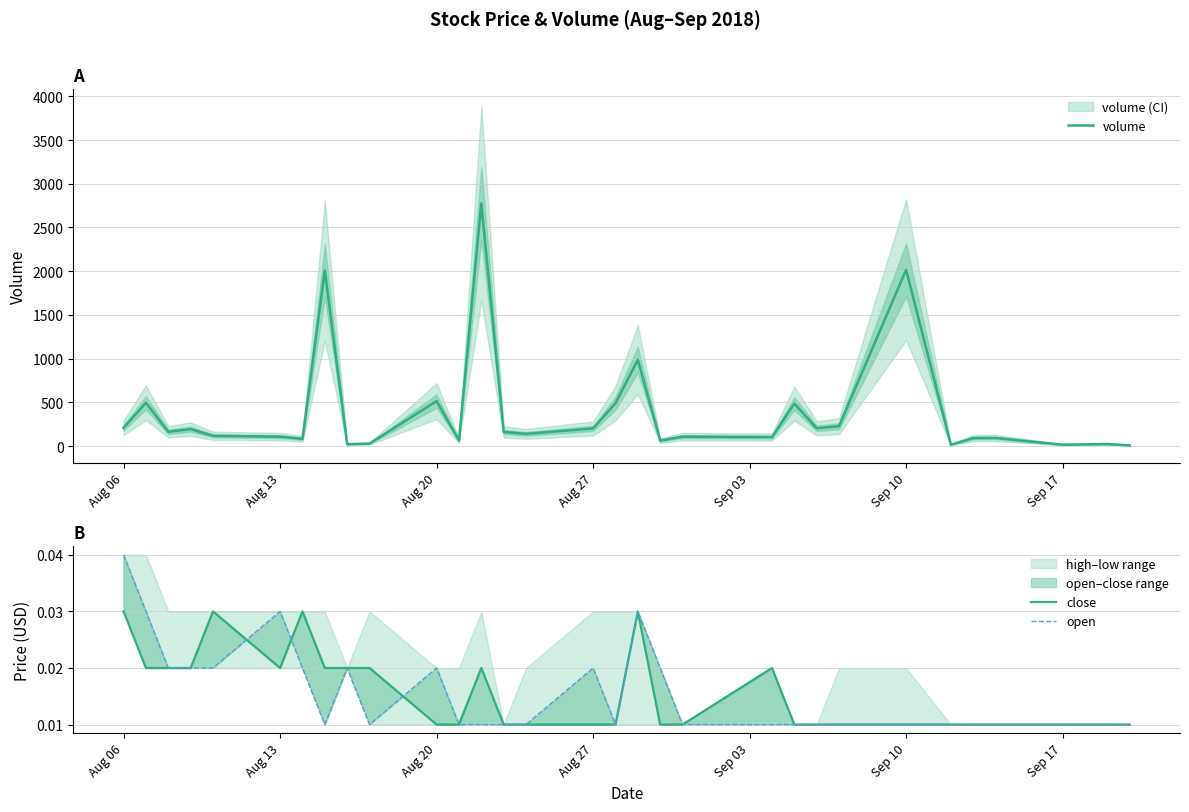

The value of volume at Aug 27 is 201. True or false?

True